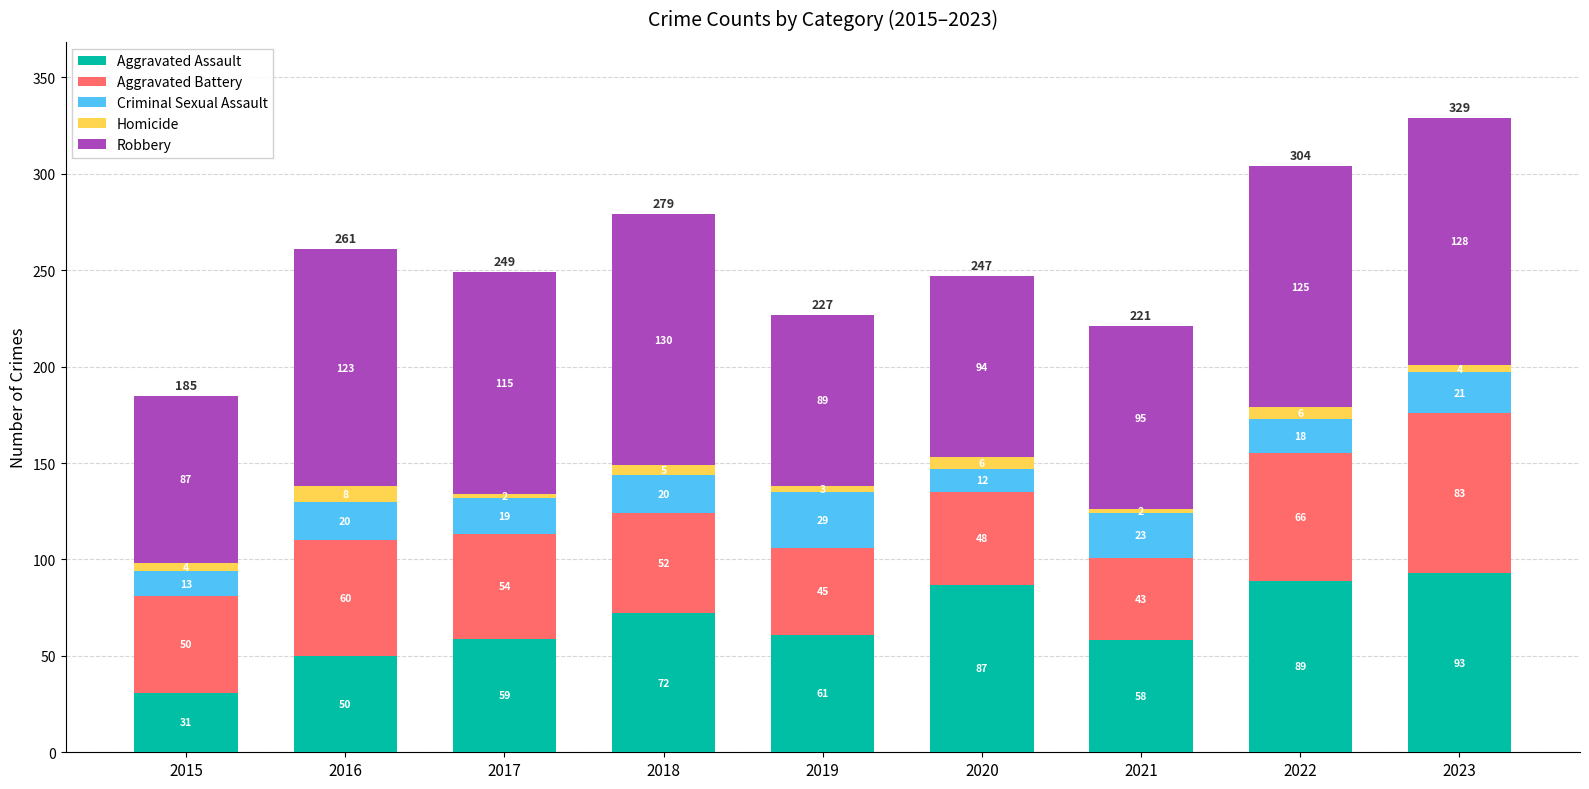

Reading left to right, what are the values for Aggravated Assault?

2015=31	2016=50	2017=59	2018=72	2019=61	2020=87	2021=58	2022=89	2023=93